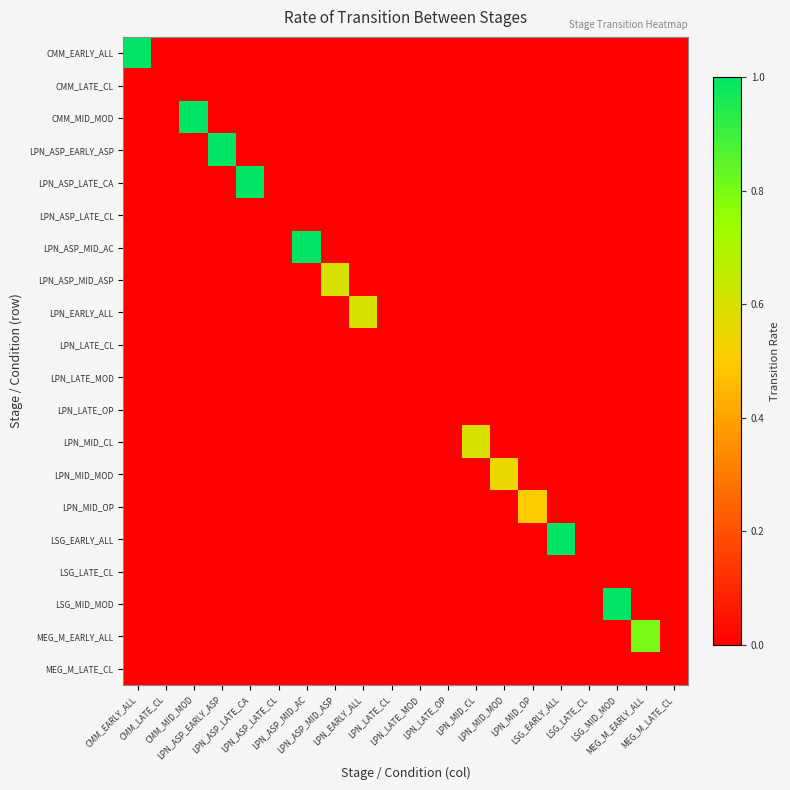

Count the number of categories in the chart.

20